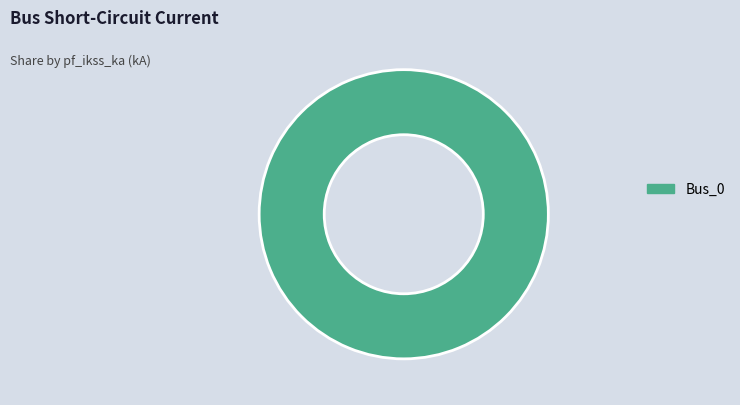

Which category accounts for the majority?

Bus_0